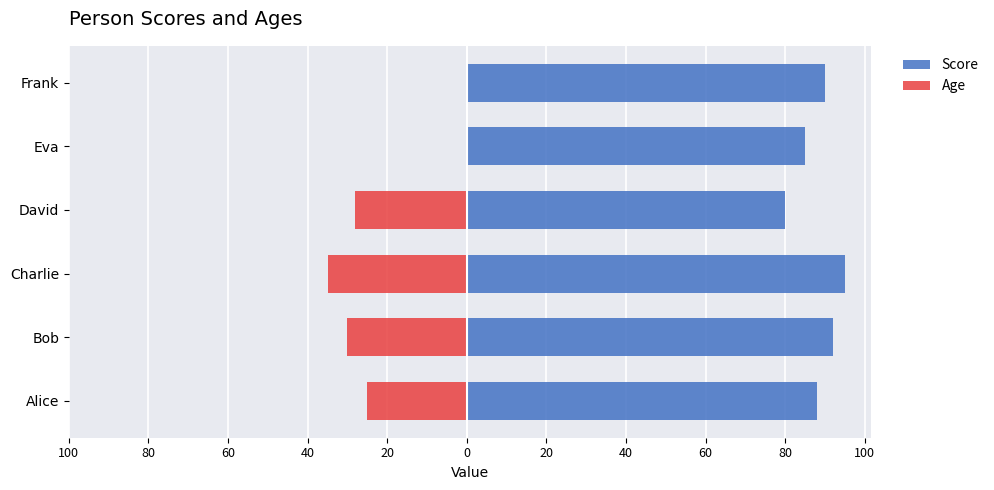

What is the value of the Age bar at the 2nd from the left?

-30